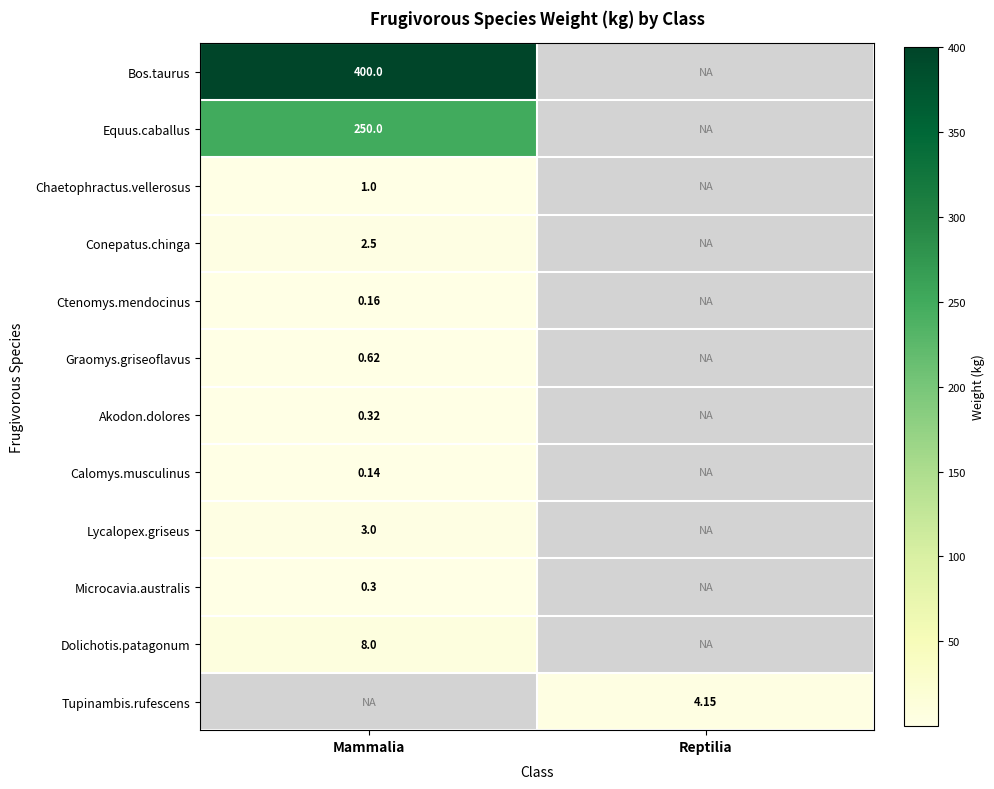

At which category does the chart reach its minimum across all series?

Mammalia